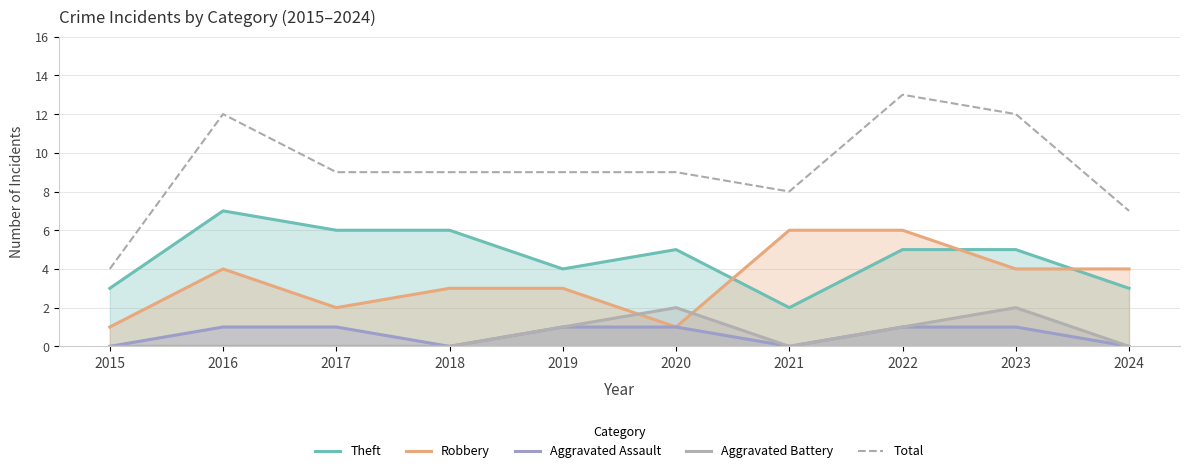

What is the value of the Total point at the 5th from the left?

9